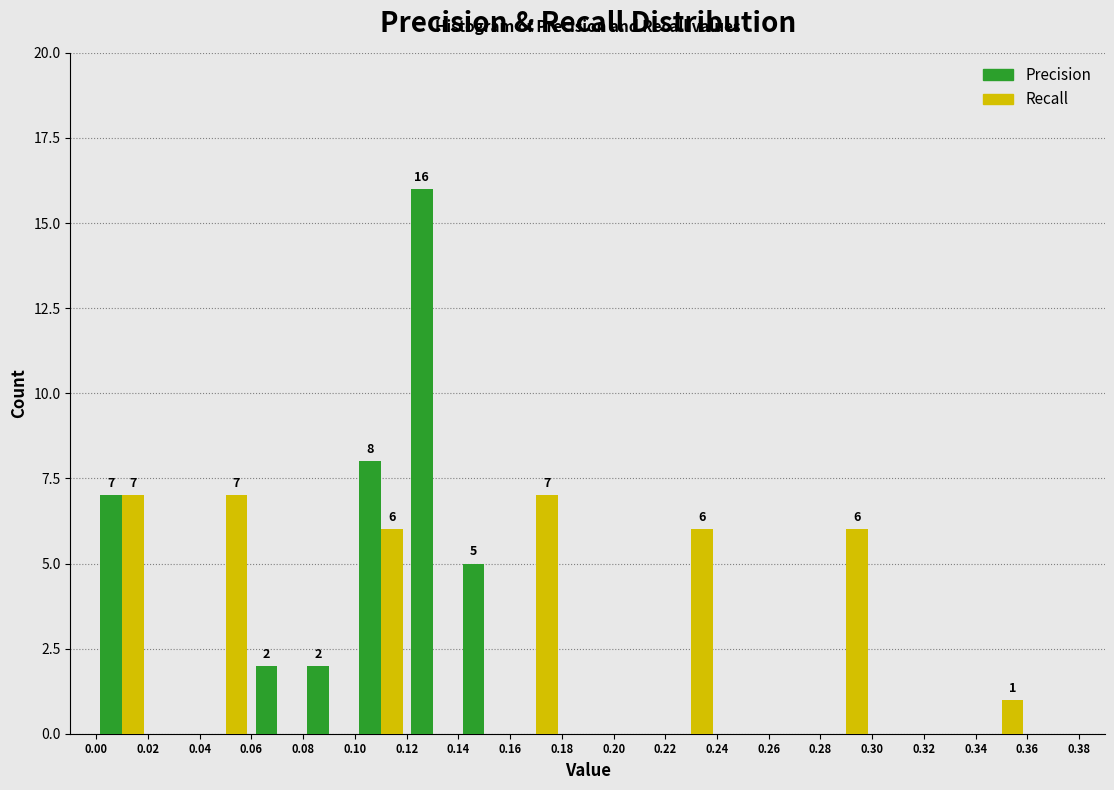

In the Precision series, which range on the x-axis has the tallest bar?

0.12 to 0.14